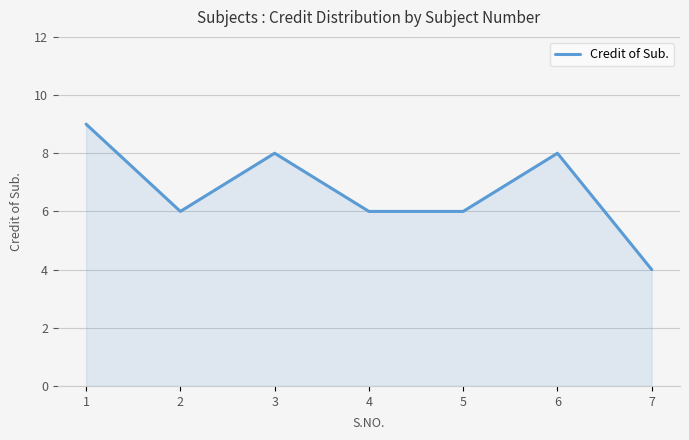

Reading left to right, what are all the values shown in this chart?

1=9	2=6	3=8	4=6	5=6	6=8	7=4